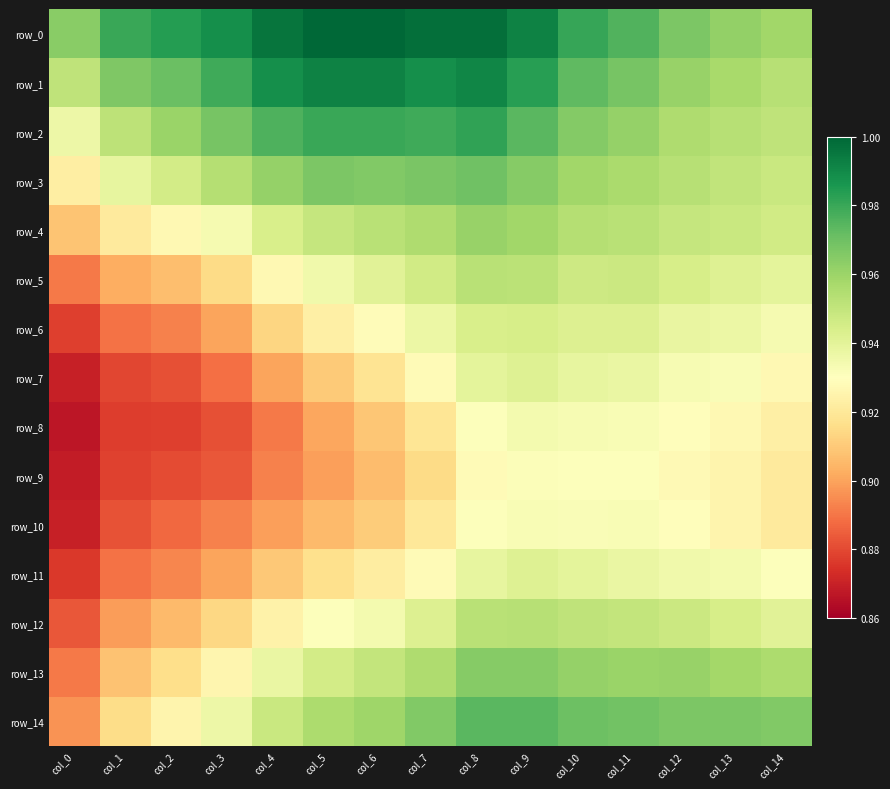

Rank the categories by row_11 value from highest to lowest.

col_9, col_10, col_8, col_11, col_12, col_13, col_14, col_7, col_6, col_5, col_4, col_3, col_2, col_1, col_0